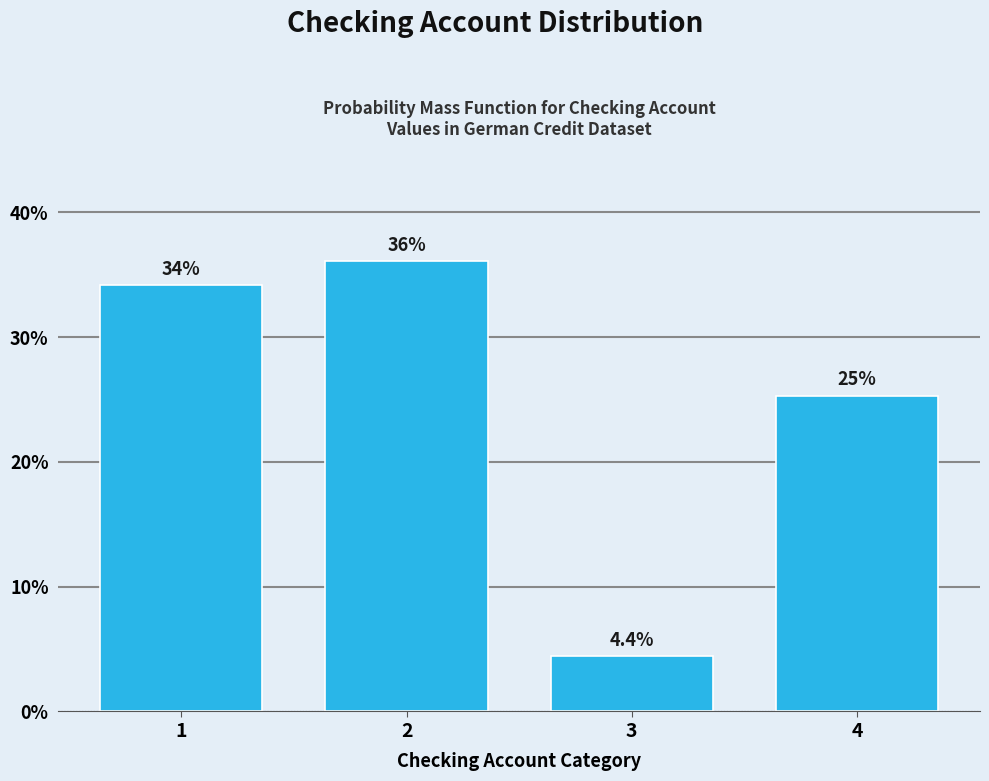

Reading right to left, list all the values displayed in this chart.

4=25.3	3=4.4	2=36.1	1=34.2